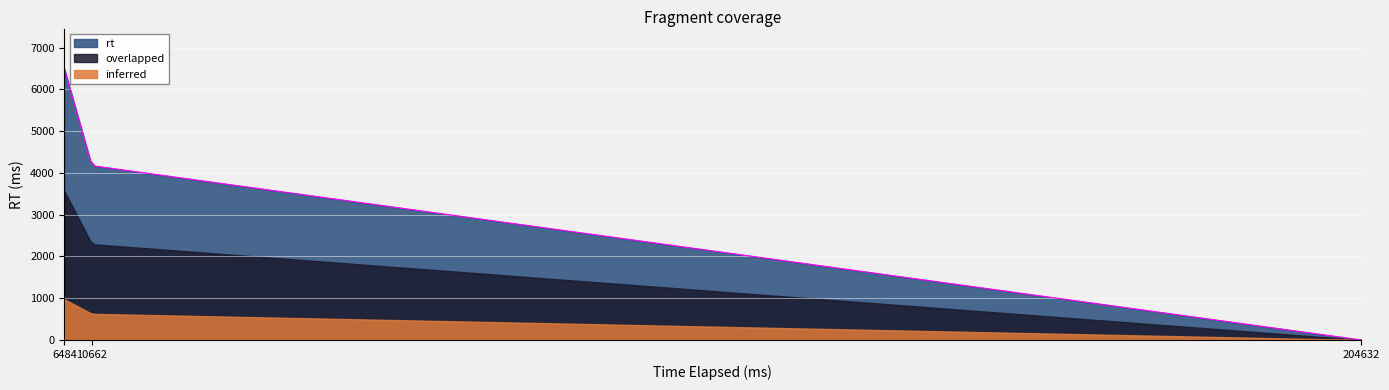

What is the sum of the values at 10662 and 6484?

10654.5